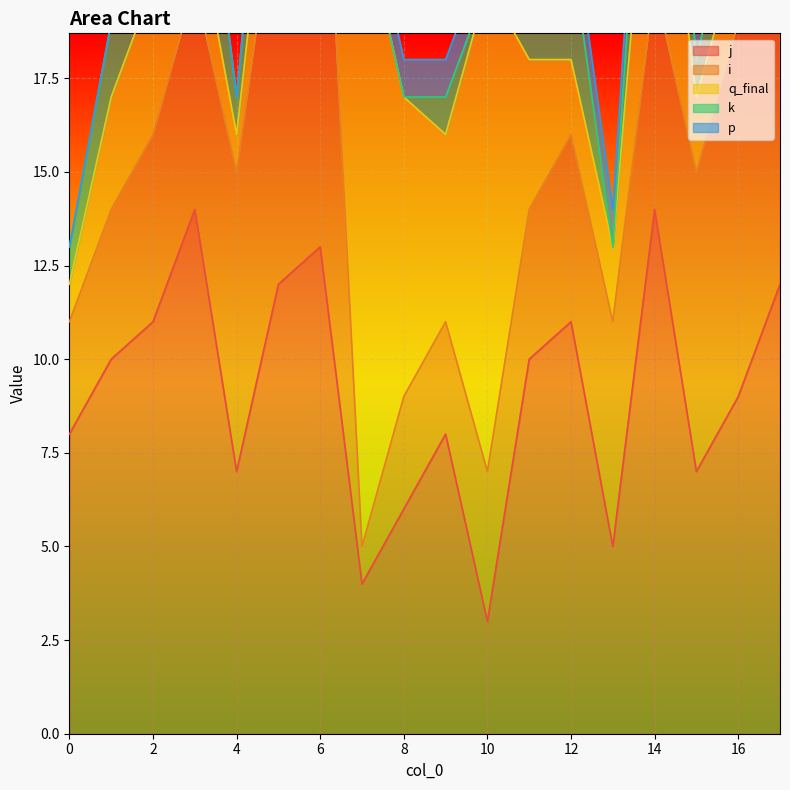

Rank the series at 13 from highest to lowest value.

i, j, q_final, p, k